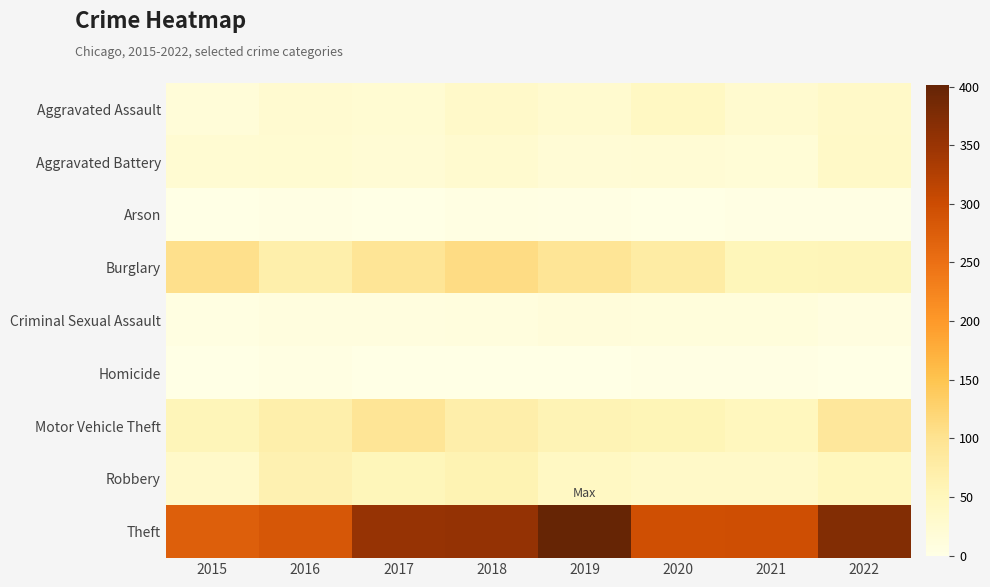

Count the number of data series in this chart.

9